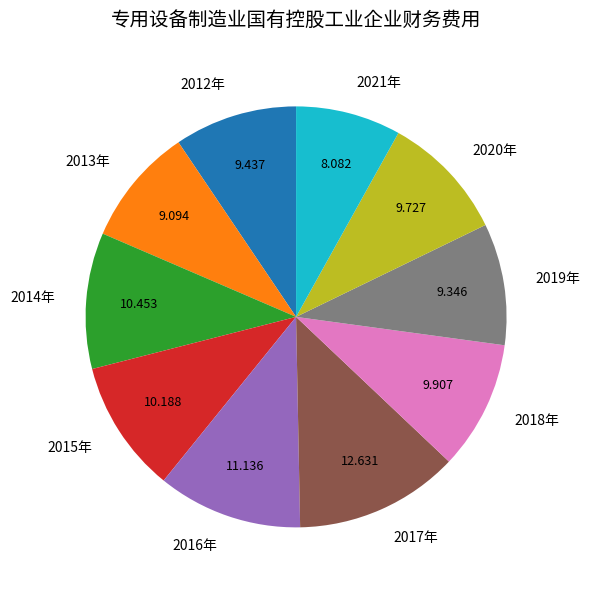

Do 2021年 and 2013年 together represent more than half of the pie?

No